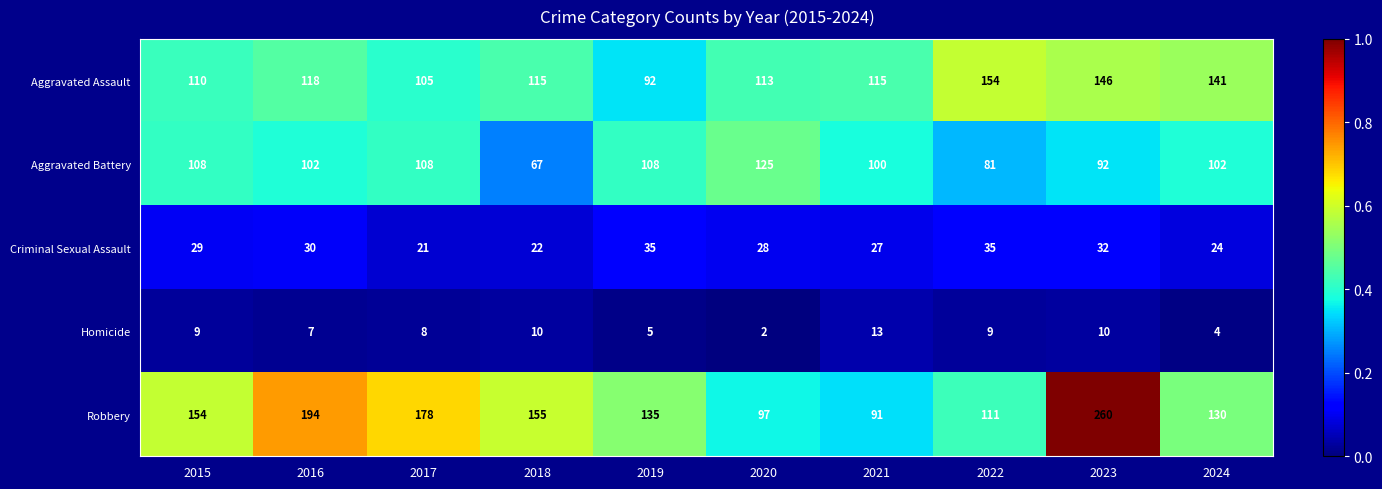

True or false: Homicide has a value of 2 at 2020.

True